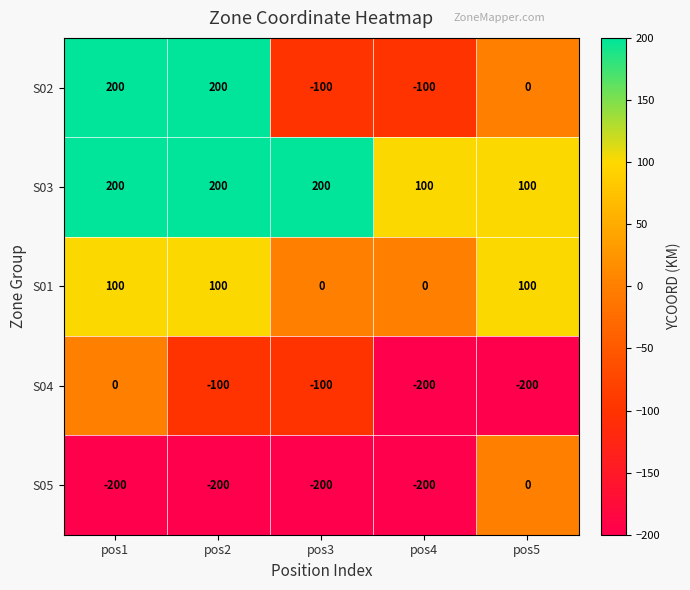

Reading left to right, list all the values displayed in this chart.

S02: pos1=200	pos2=200	pos3=-100	pos4=-100	pos5=0
S03: pos1=200	pos2=200	pos3=200	pos4=100	pos5=100
S01: pos1=100	pos2=100	pos3=0	pos4=0	pos5=100
S04: pos1=0	pos2=-100	pos3=-100	pos4=-200	pos5=-200
S05: pos1=-200	pos2=-200	pos3=-200	pos4=-200	pos5=0